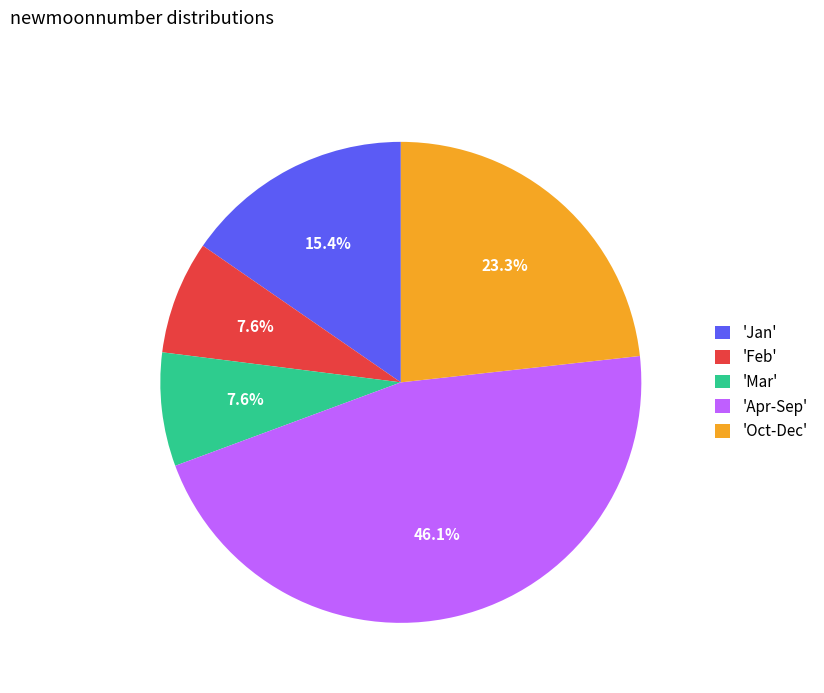

What is the total percentage of 'Oct-Dec' and 'Mar'?

30.9%